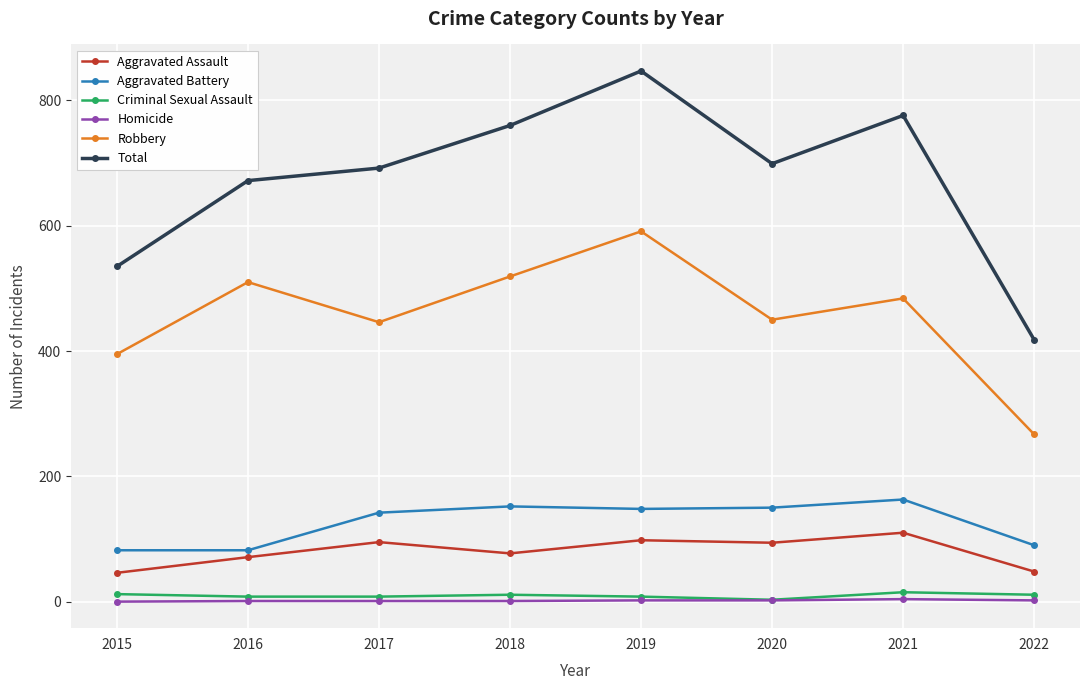

True or false: Total and Aggravated Assault intersect in this chart.

False